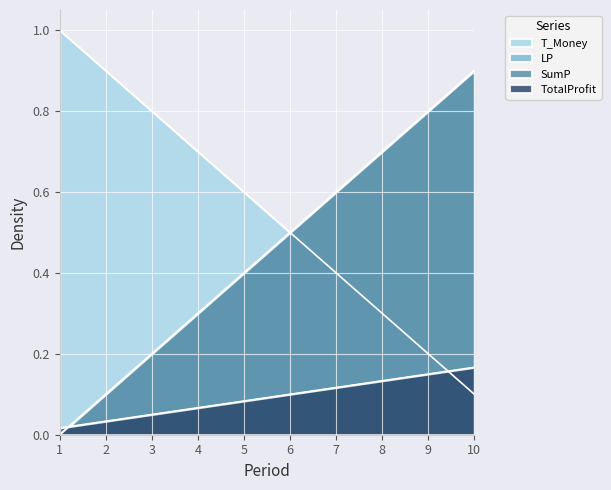

What is the spread (max minus min) of values at 9?

0.7